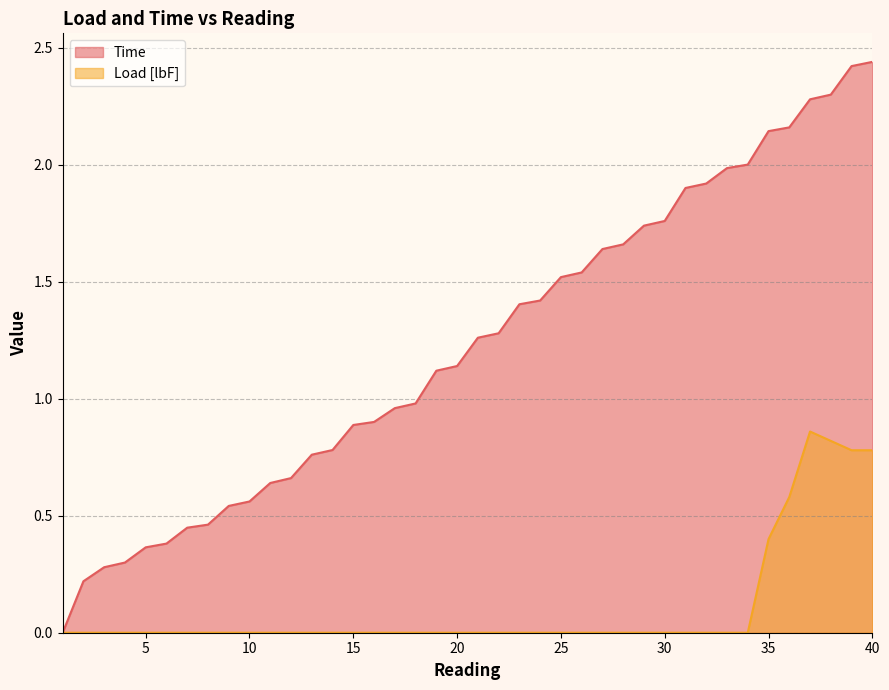

True or false: Load [lbF] and Time intersect in this chart.

False